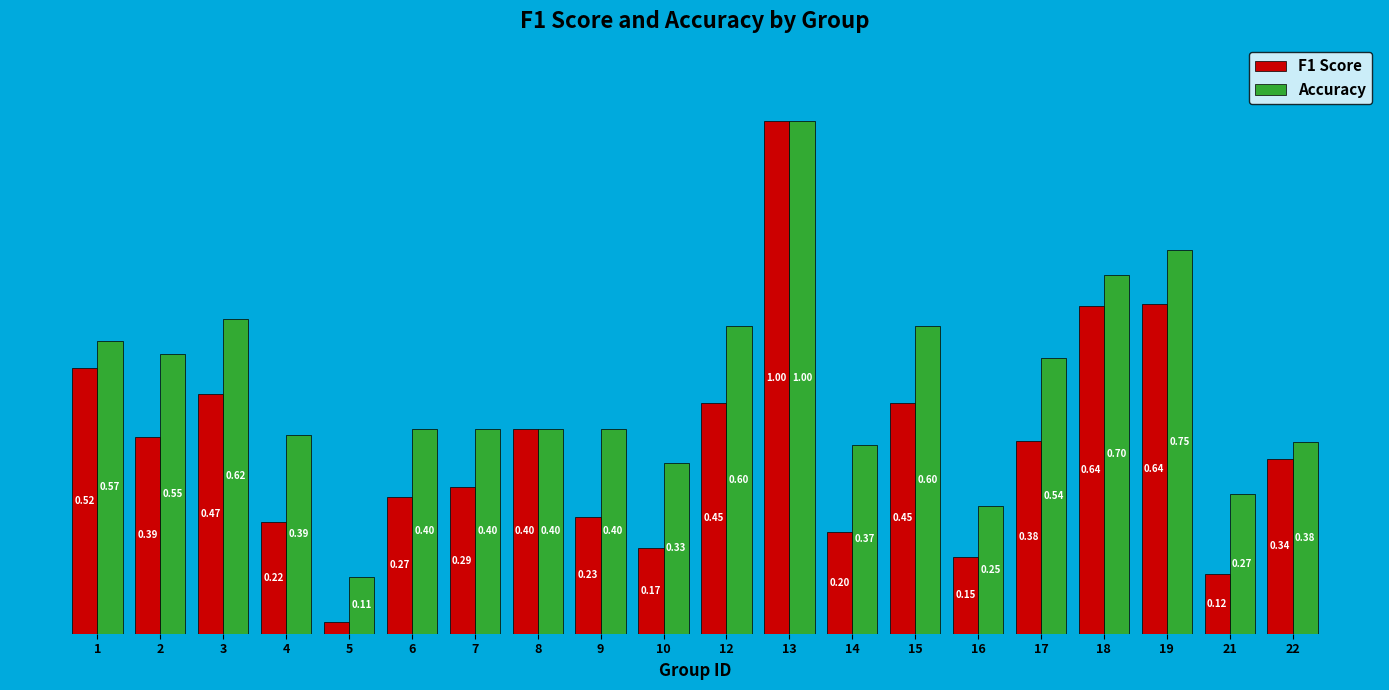

Is the value of F1 Score at 18 greater than the value of Accuracy at 17?

Yes